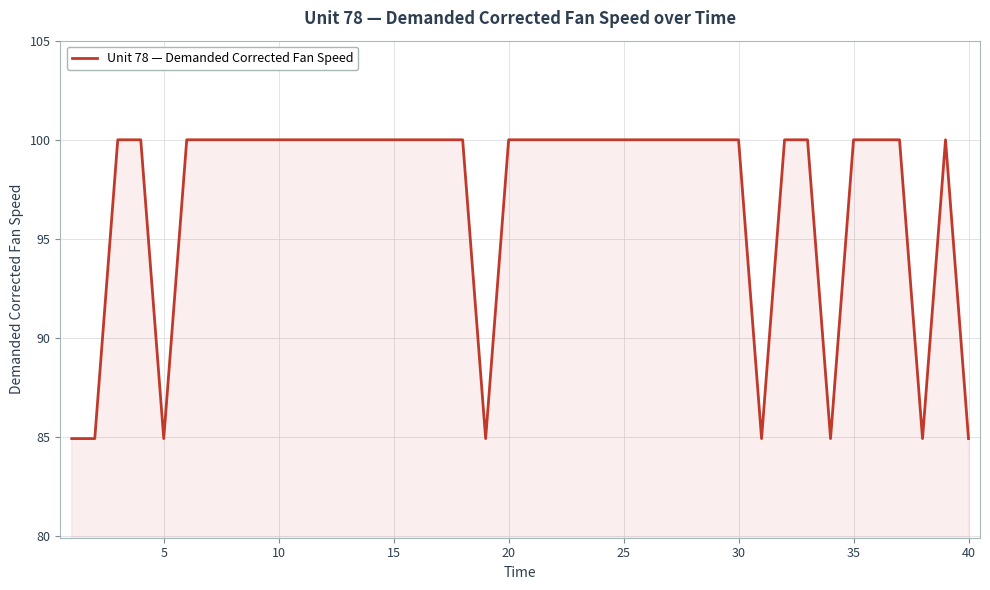

What is the smallest value displayed?

84.9